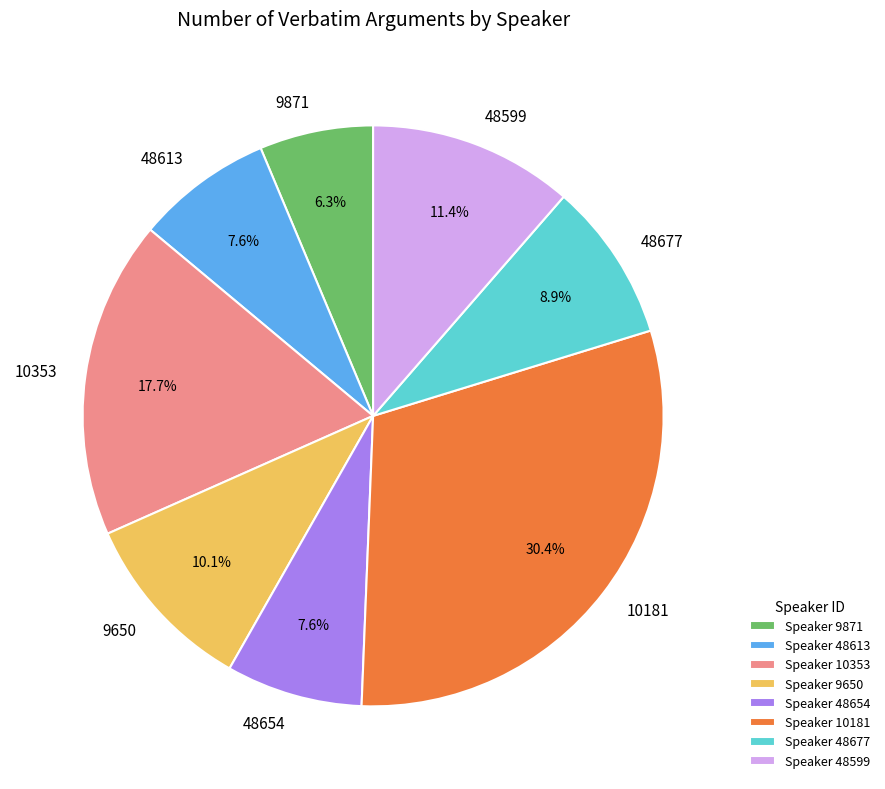

Do 9650 and 48654 together represent more than half of the pie?

No